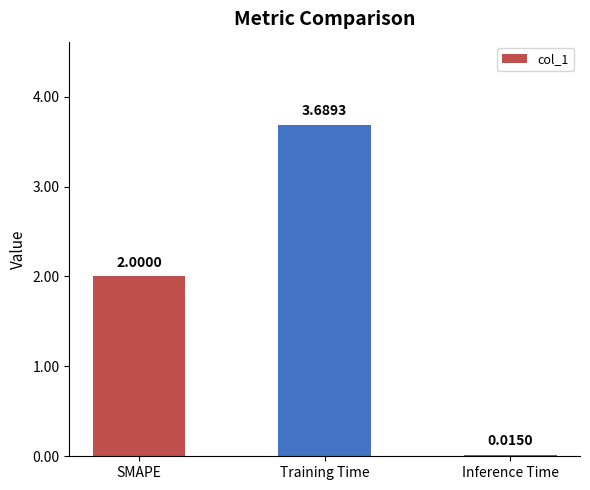

Rank the categories by value from highest to lowest.

Training Time, SMAPE, Inference Time